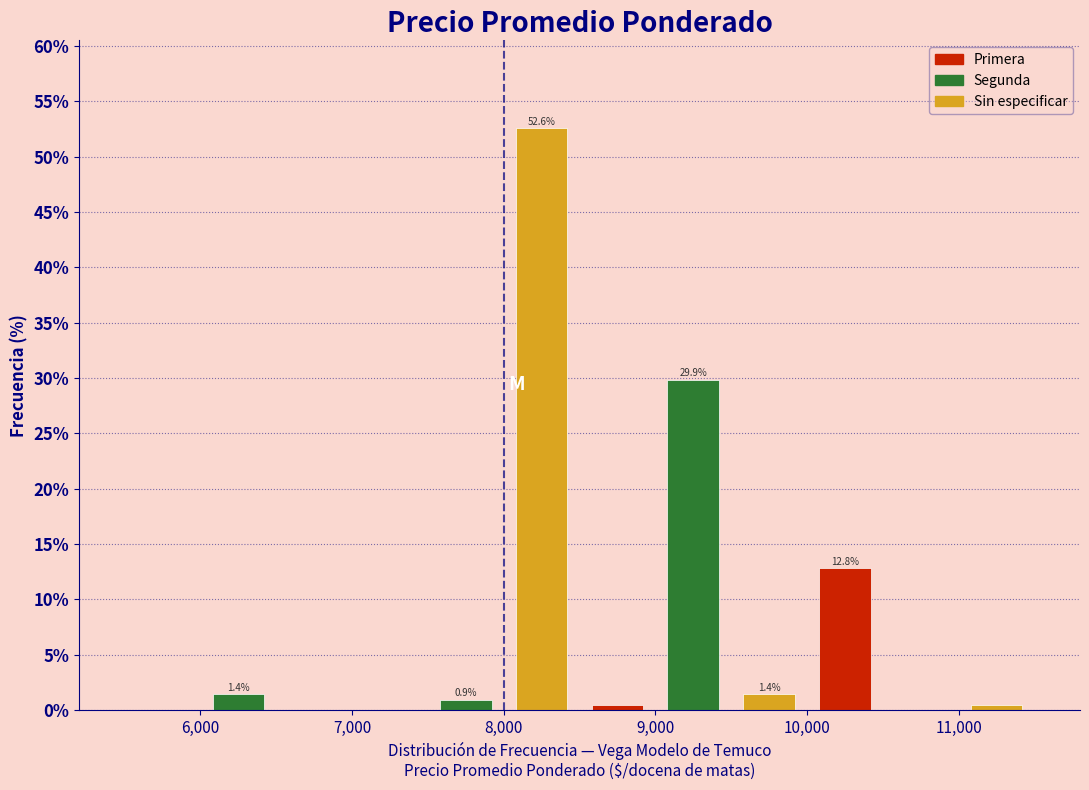

Over which range of the x-axis is the bar tallest?

8000 to 8500